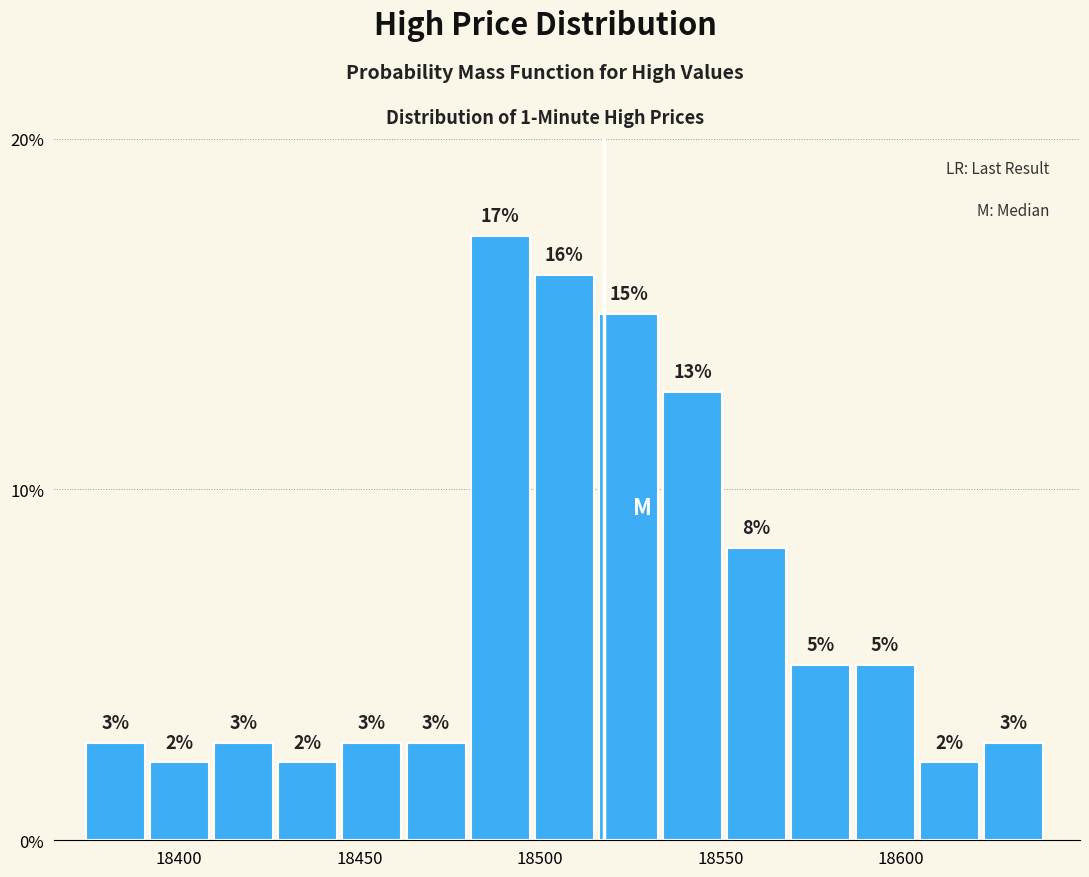

Read against the x-axis, roughly where is the centre of the tallest bar?

18490